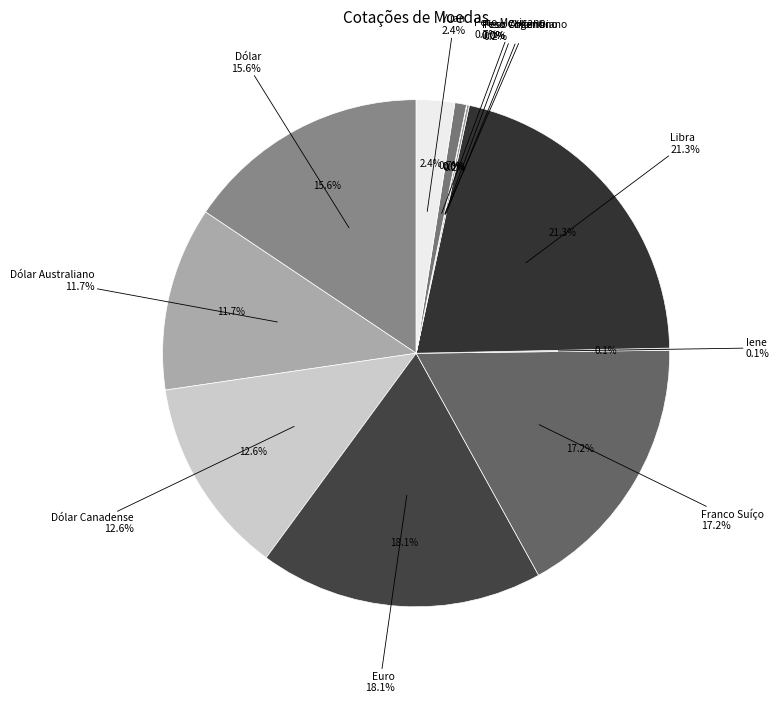

What is the smallest slice in the pie chart?

Peso Colombiano